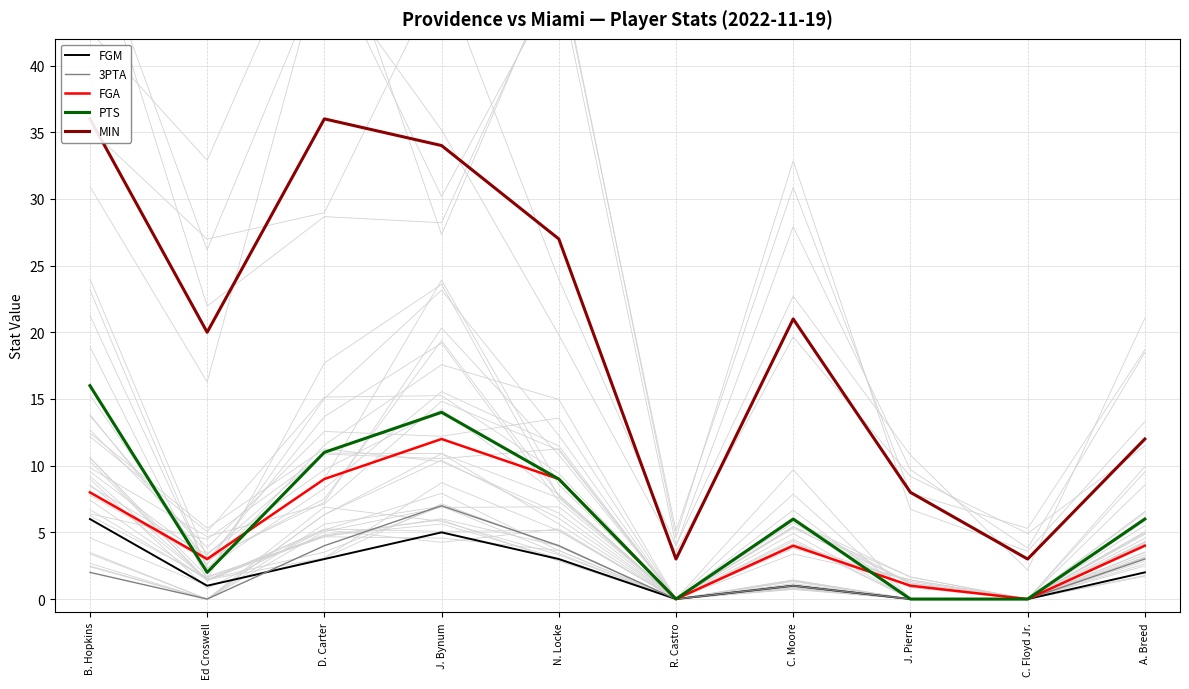

Reading right to left, transcribe all the data shown in this chart.

FGM: A. Breed=2	C. Floyd Jr.=0	J. Pierre=0	C. Moore=1	R. Castro=0	N. Locke=3	J. Bynum=5	D. Carter=3	Ed Croswell=1	B. Hopkins=6
3PTA: A. Breed=3	C. Floyd Jr.=0	J. Pierre=0	C. Moore=1	R. Castro=0	N. Locke=4	J. Bynum=7	D. Carter=4	Ed Croswell=0	B. Hopkins=2
FGA: A. Breed=4	C. Floyd Jr.=0	J. Pierre=1	C. Moore=4	R. Castro=0	N. Locke=9	J. Bynum=12	D. Carter=9	Ed Croswell=3	B. Hopkins=8
PTS: A. Breed=6	C. Floyd Jr.=0	J. Pierre=0	C. Moore=6	R. Castro=0	N. Locke=9	J. Bynum=14	D. Carter=11	Ed Croswell=2	B. Hopkins=16
MIN: A. Breed=12	C. Floyd Jr.=3	J. Pierre=8	C. Moore=21	R. Castro=3	N. Locke=27	J. Bynum=34	D. Carter=36	Ed Croswell=20	B. Hopkins=36